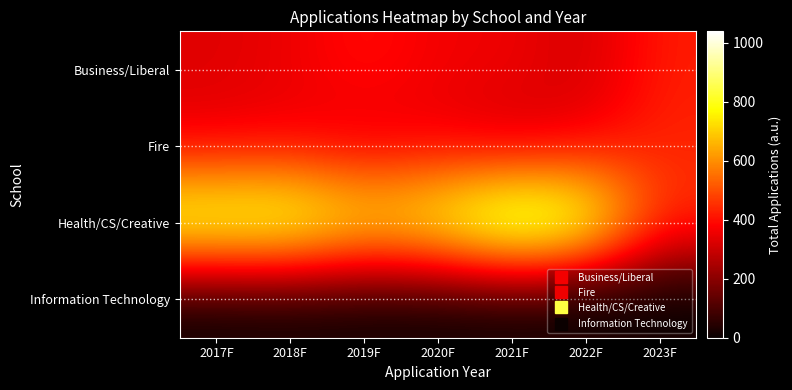

At 2017F, list the series in order from largest to smallest.

Health/CS/Creative, Fire, Business/Liberal, Information Technology